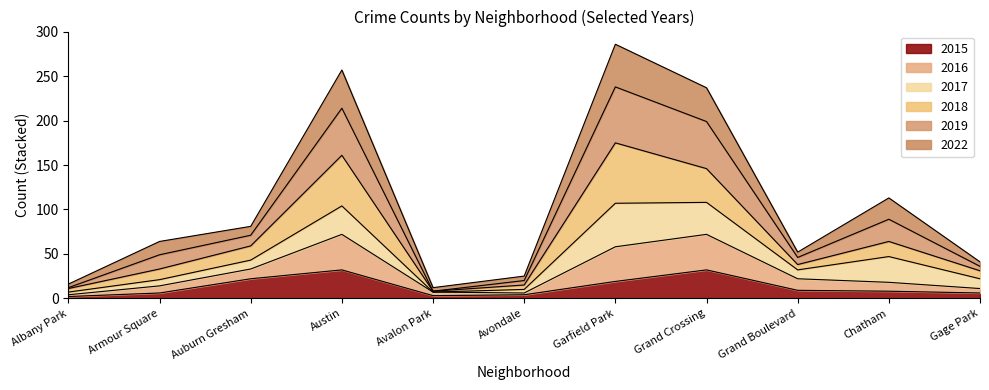

What position from the right is Grand Crossing?

4